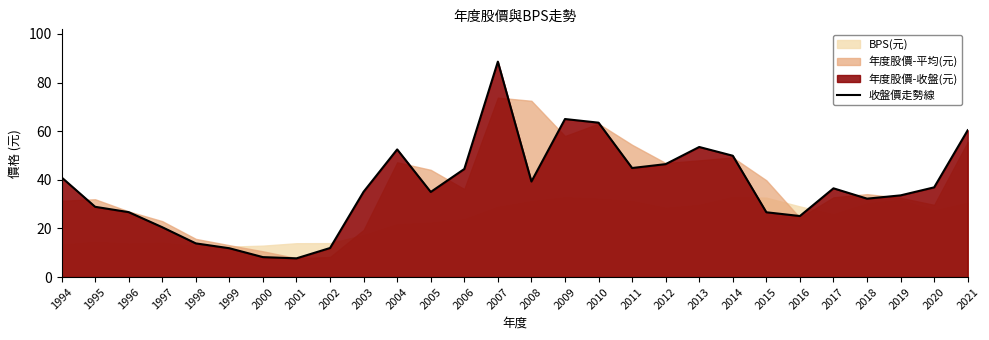

Rank the categories by value from lowest to highest.

2001, 2000, 1999, 2002, 1998, 1997, 2016, 2015, 1996, 1995, 2018, 2019, 2005, 2003, 2017, 2020, 2008, 1994, 2006, 2011, 2012, 2014, 2004, 2013, 2021, 2010, 2009, 2007